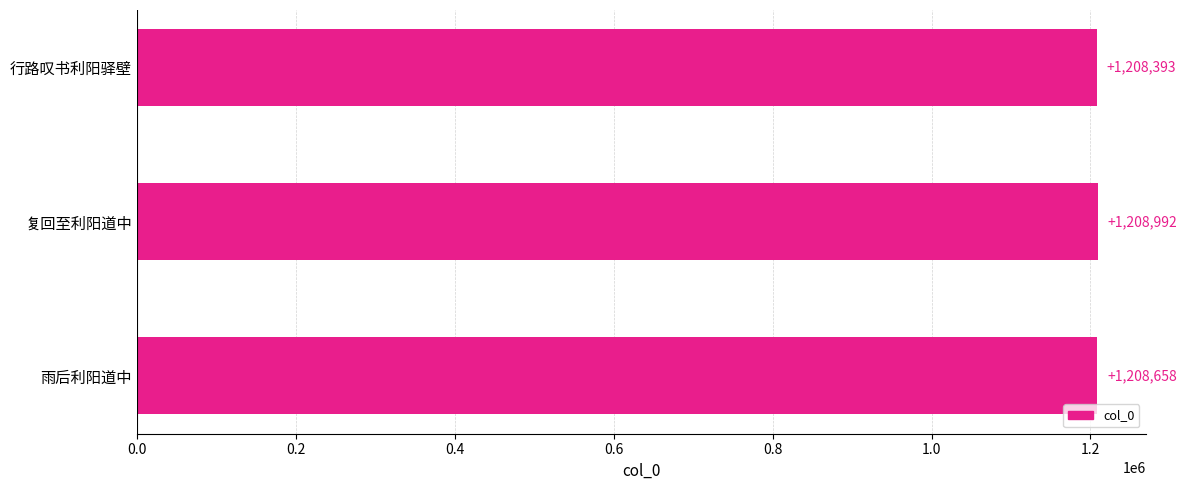

Are the bars grouped side by side (vs. stacked)?

No